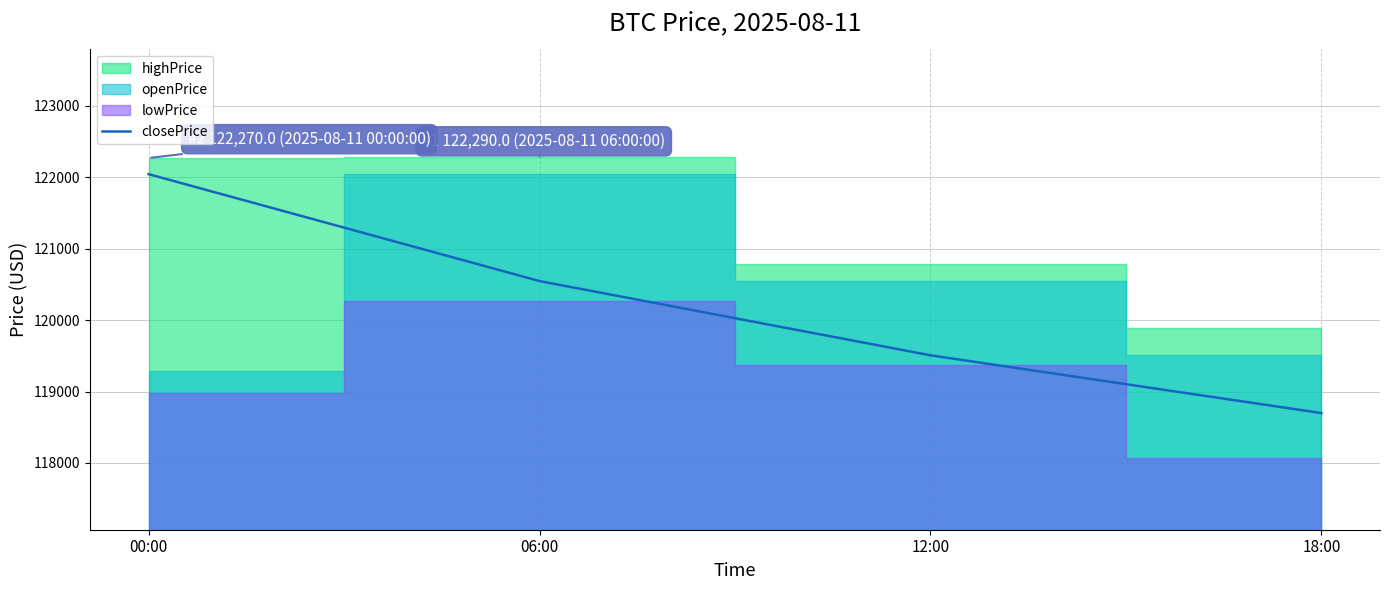

Reading left to right, extract all data points from this chart.

00:00=122043.7	06:00=120546.6	12:00=119507.3	18:00=118698.6